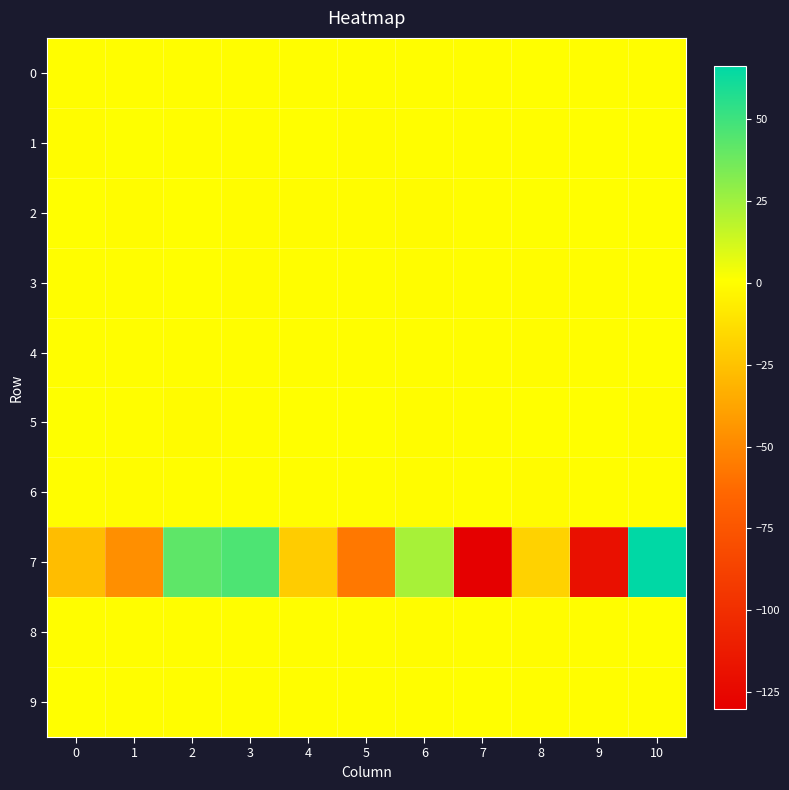

What is the greatest value displayed?

66.1